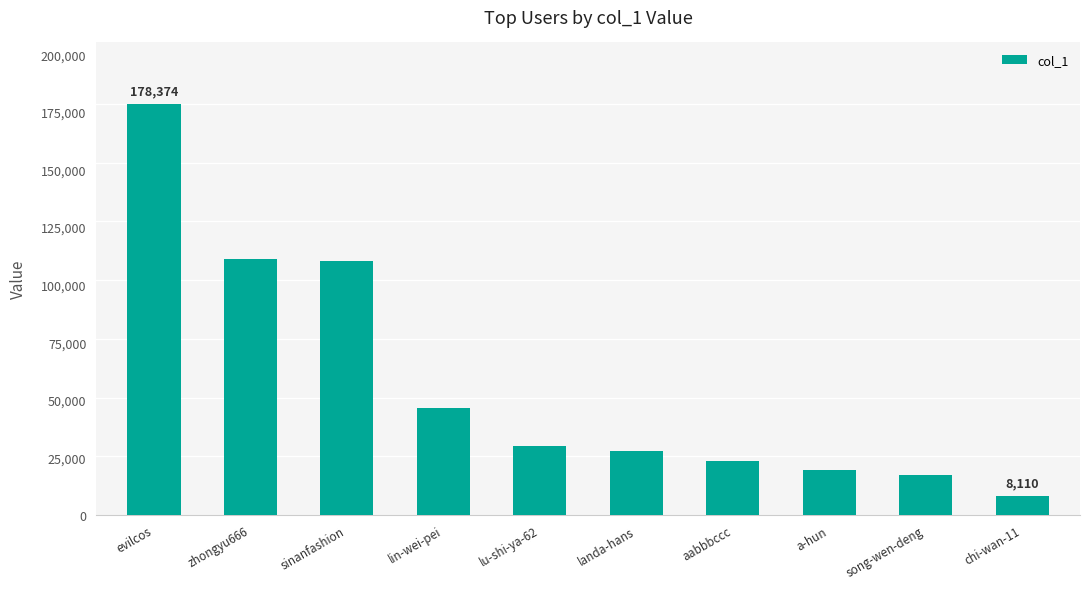

What is the sum of all values?

572597